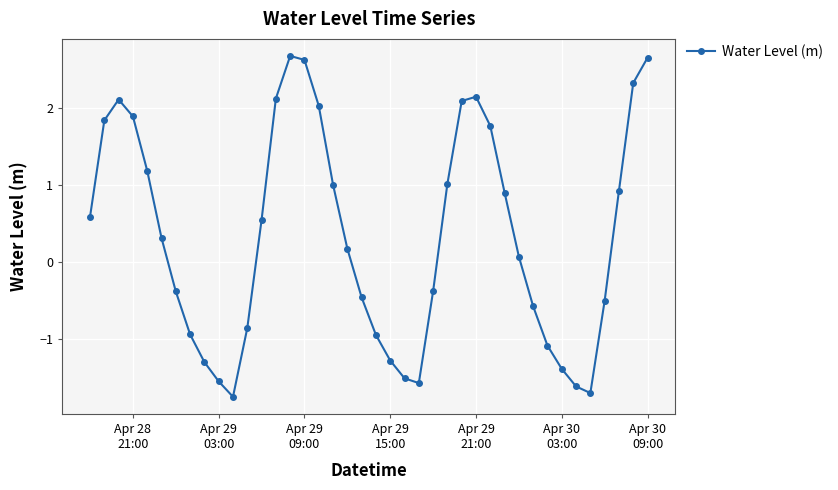

What is the difference between the second highest and minimum values?

4.4